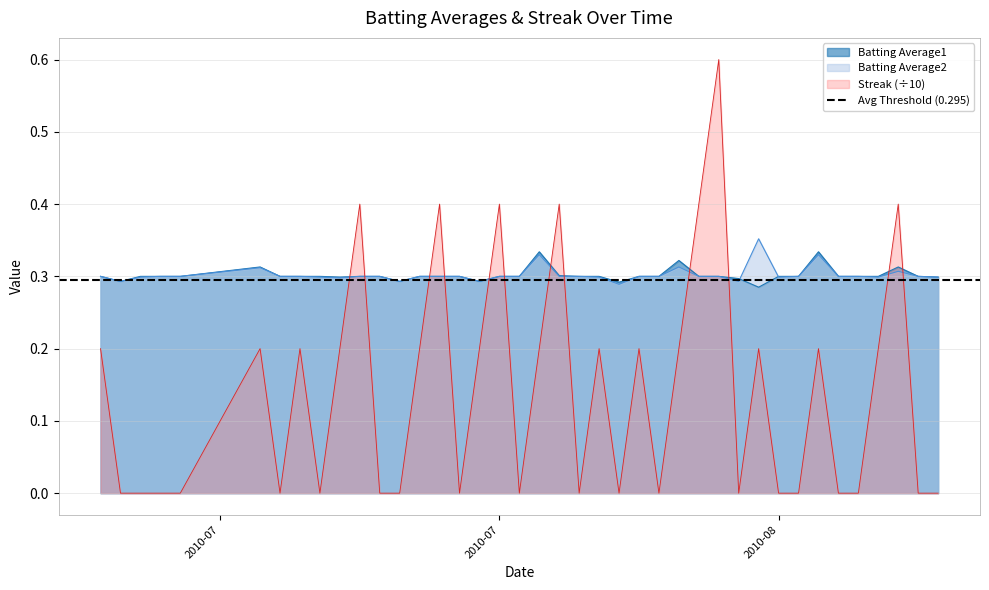

What is the value of the Batting Average2 point at the 8th from the left?

0.3